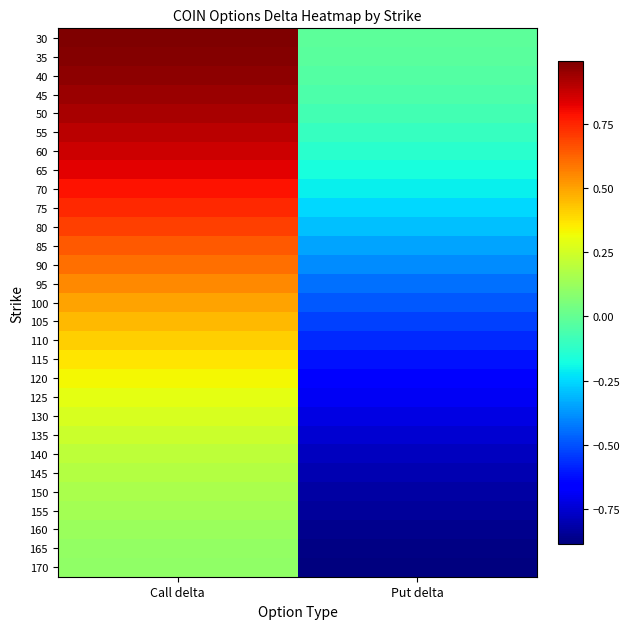

Which label corresponds to the largest value in the chart?

Call delta